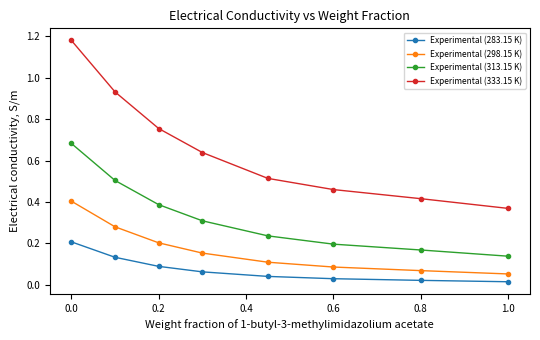

Which series has the widest spread of values?

Experimental (333.15 K)